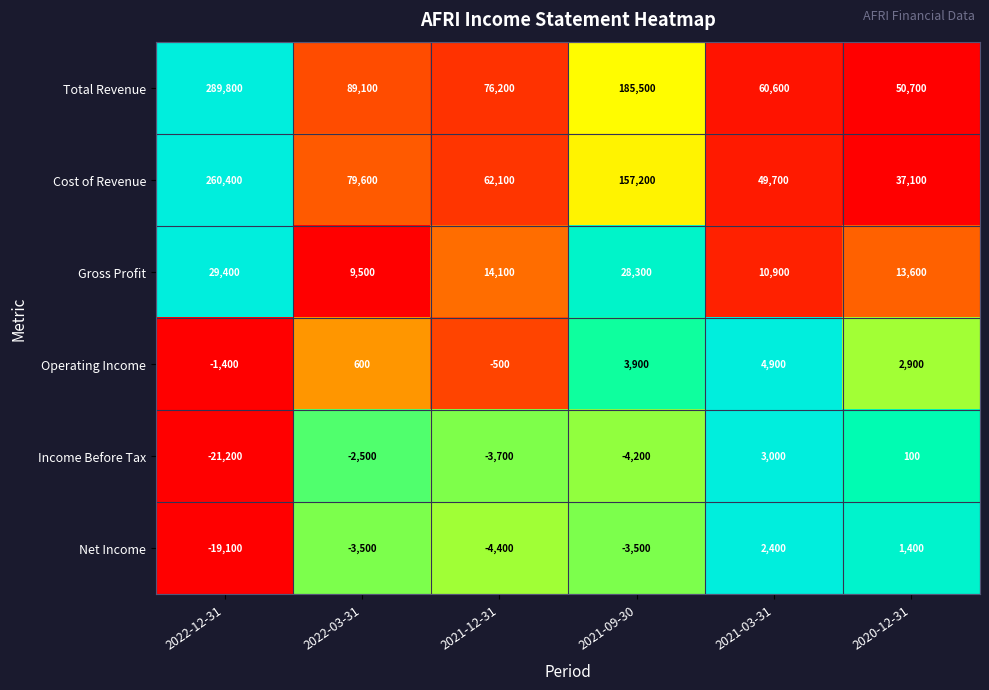

Which series has the largest total across all categories?

Total Revenue